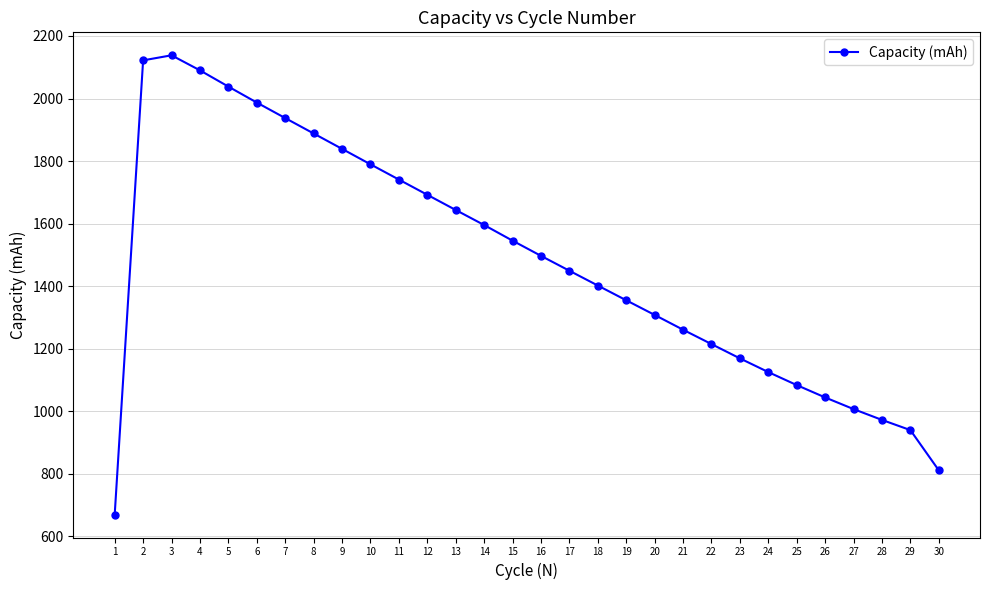

What is the minimum value shown in the chart?

669.2